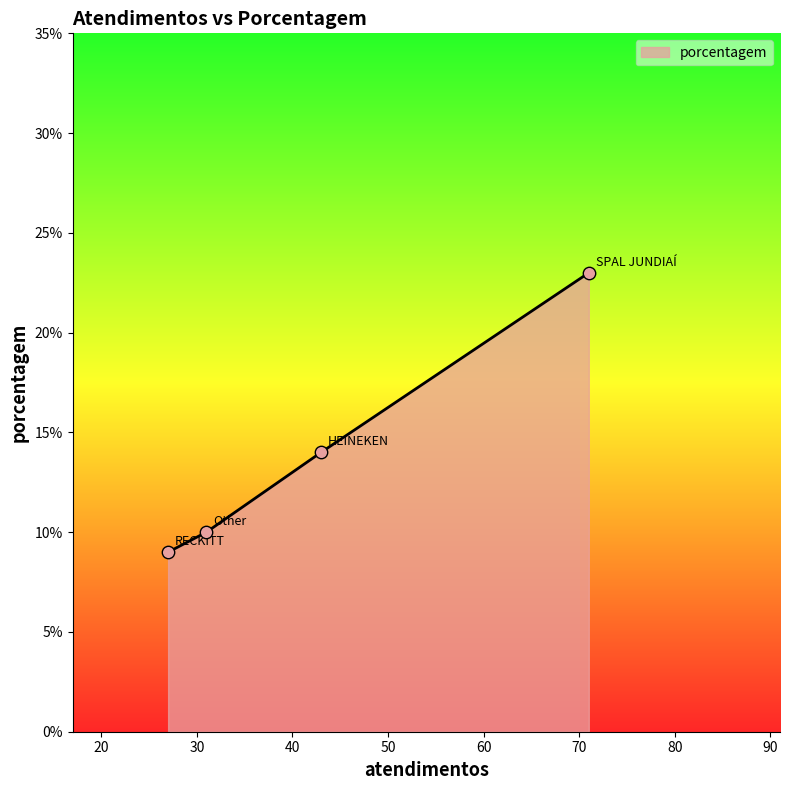

What is the average value?

14